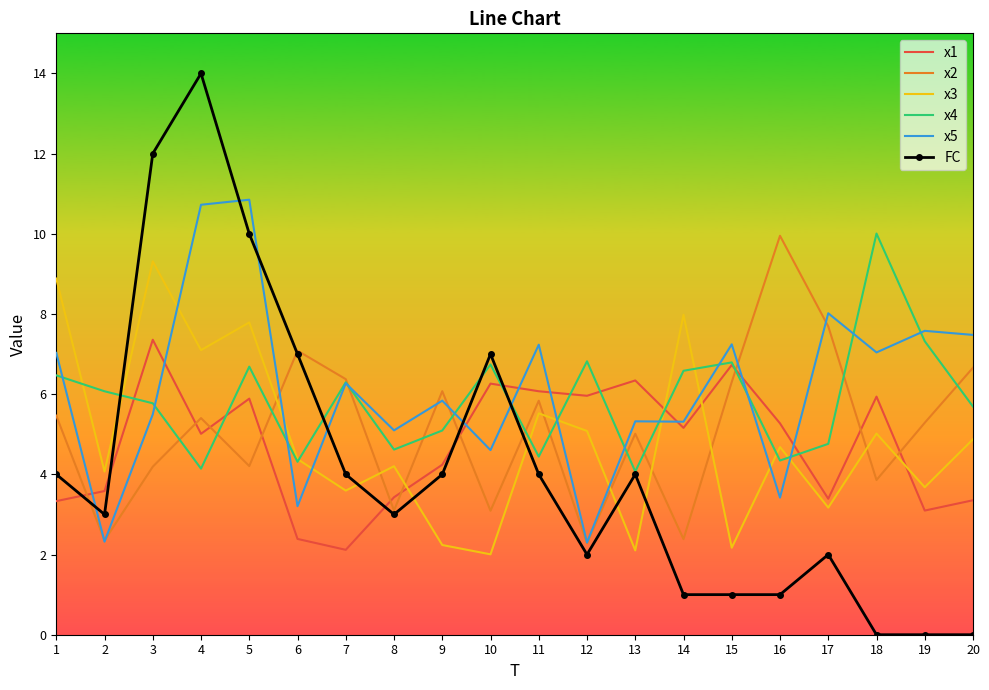

In x4, how many points are higher than both neighbors (excluding endpoints)?

6